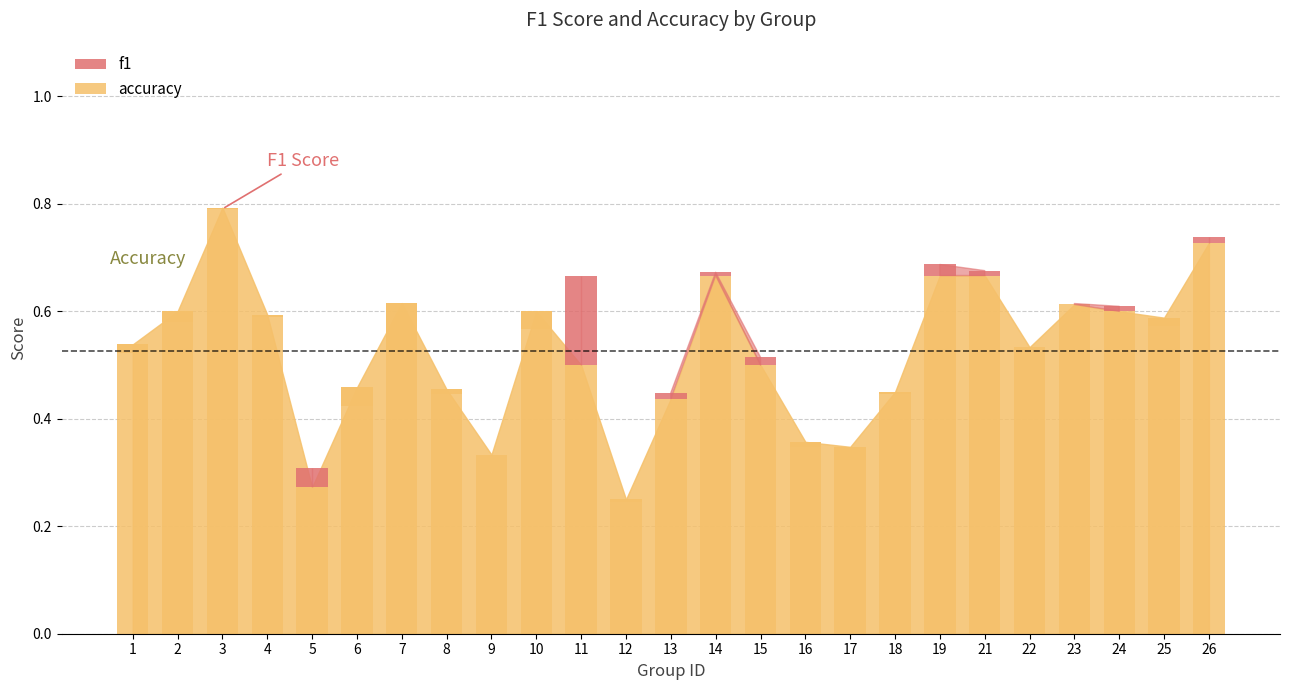

What is the approximate value at 18?

0.5